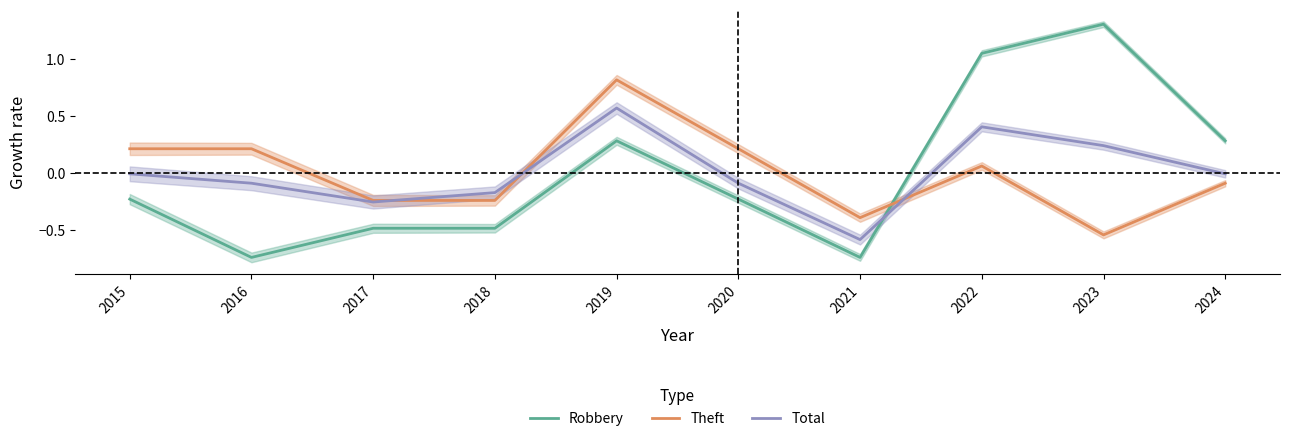

Which series has the largest range (max minus min)?

Robbery